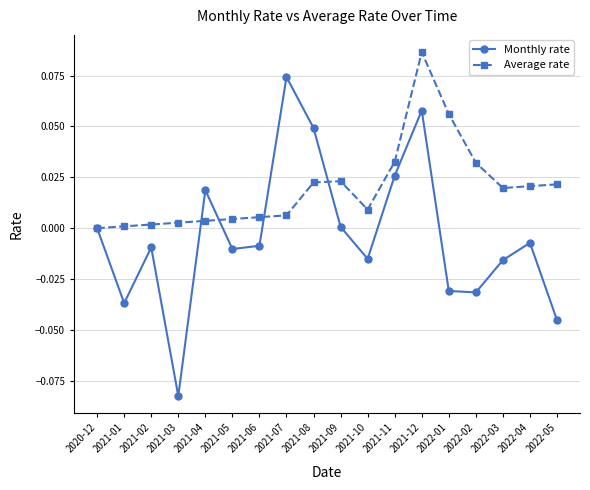

The value of Average rate at 2021-05 is 0.0. True or false?

True